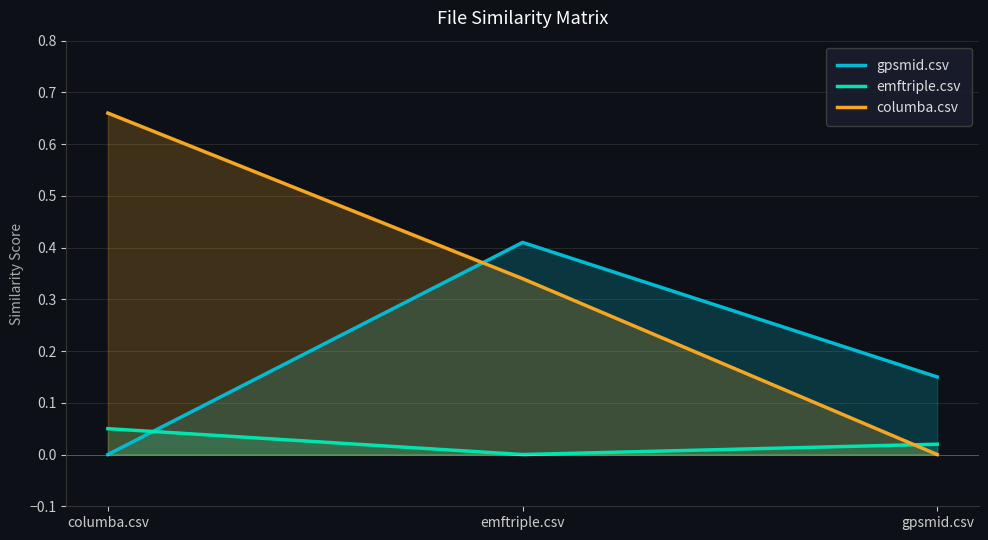

How many gpsmid.csv values are between 0 and 1?

3